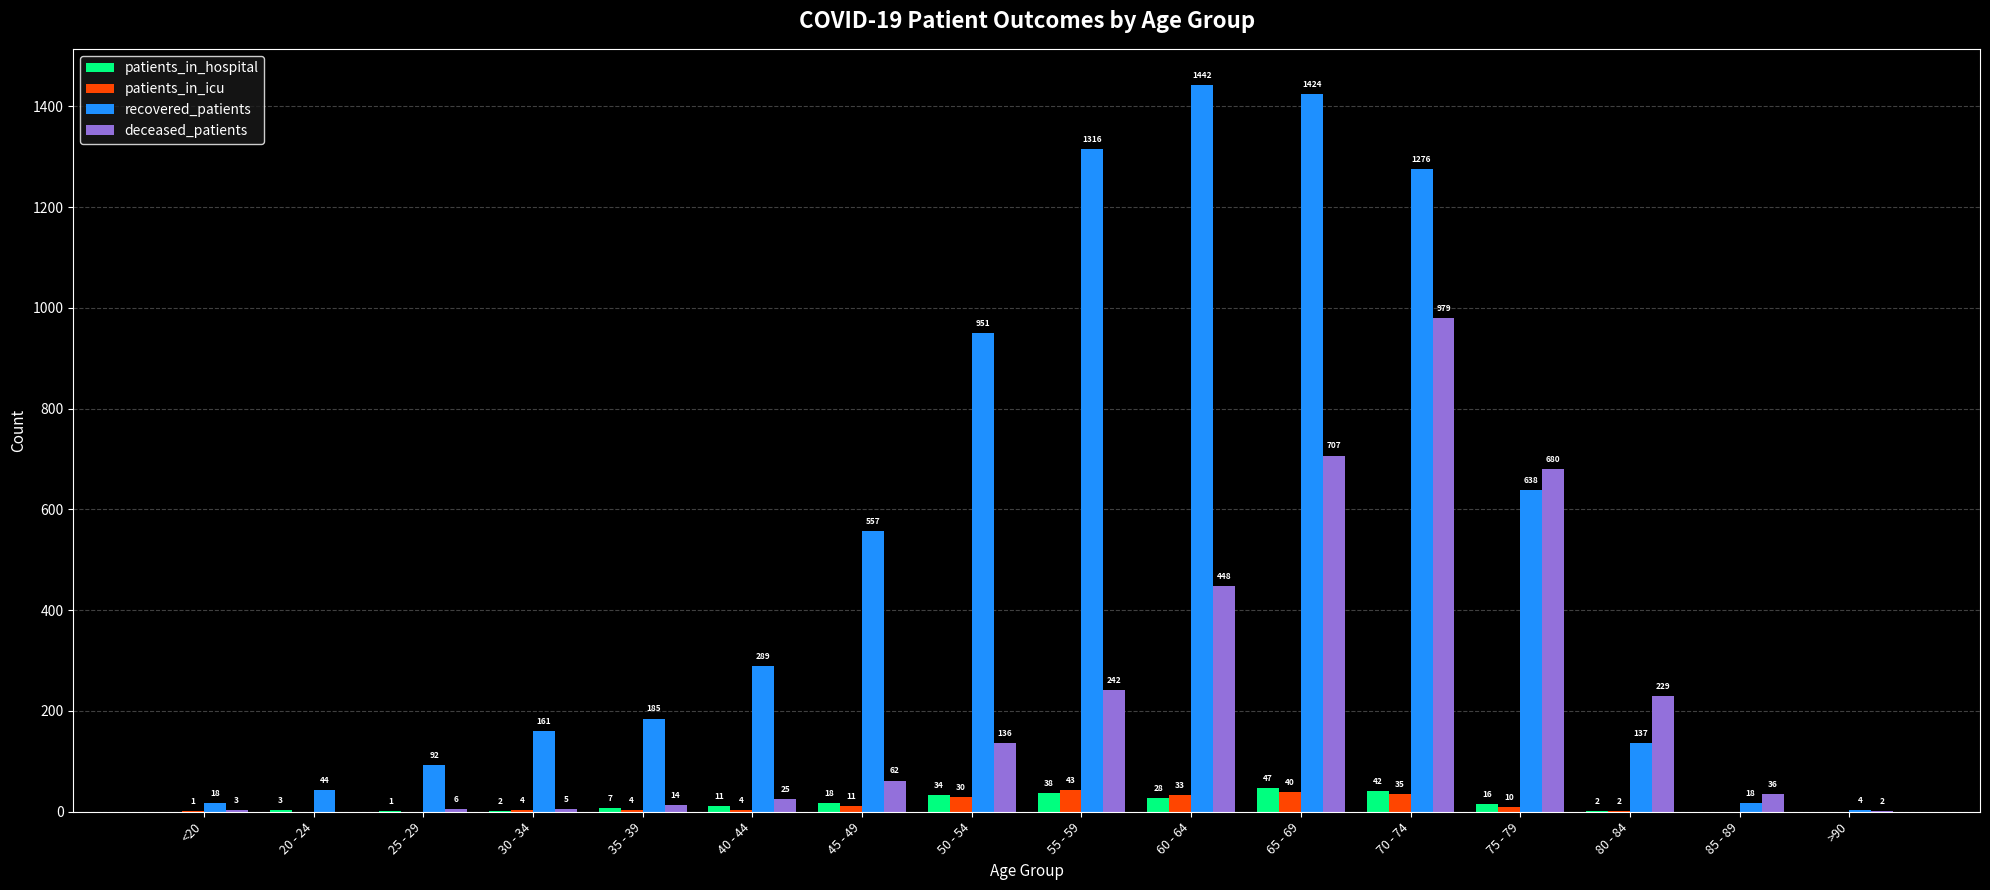

Reading left to right, extract all data points from this chart.

patients_in_hospital: 0	3	1	2	7	11	18	34	38	28	47	42	16	2	0	0
patients_in_icu: 1	0	0	4	4	4	11	30	43	33	40	35	10	2	0	0
recovered_patients: 18	44	92	161	185	289	557	951	1316	1442	1424	1276	638	137	18	4
deceased_patients: 3	0	6	5	14	25	62	136	242	448	707	979	680	229	36	2